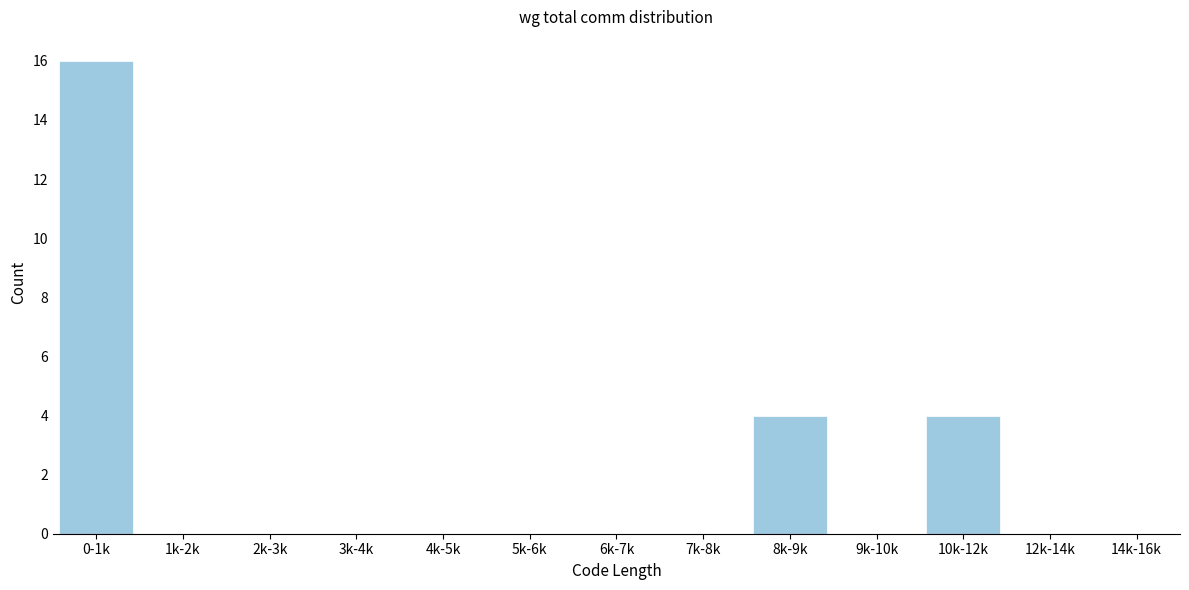

Reading left to right, transcribe all the data shown in this chart.

0-1k=16	1k-2k=0	2k-3k=0	3k-4k=0	4k-5k=0	5k-6k=0	6k-7k=0	7k-8k=0	8k-9k=4	9k-10k=0	10k-12k=4	12k-14k=0	14k-16k=0